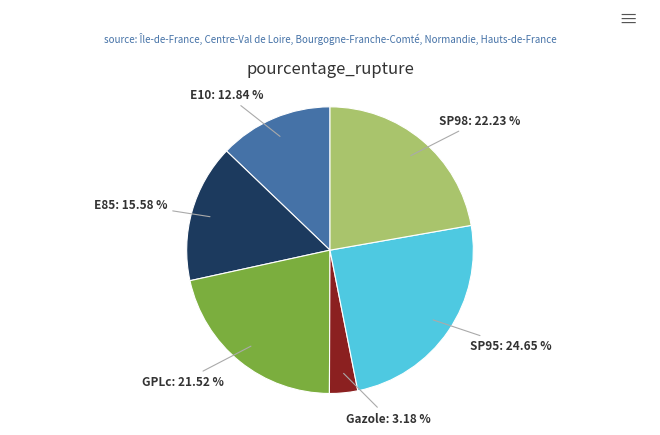

Count the number of slices in the pie.

6